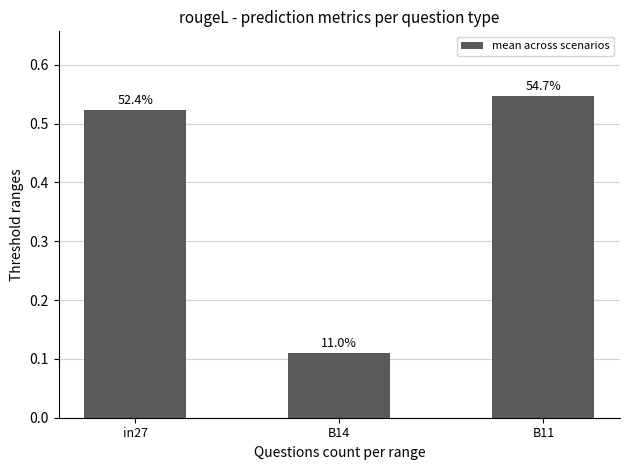

How many bars are there in total?

3